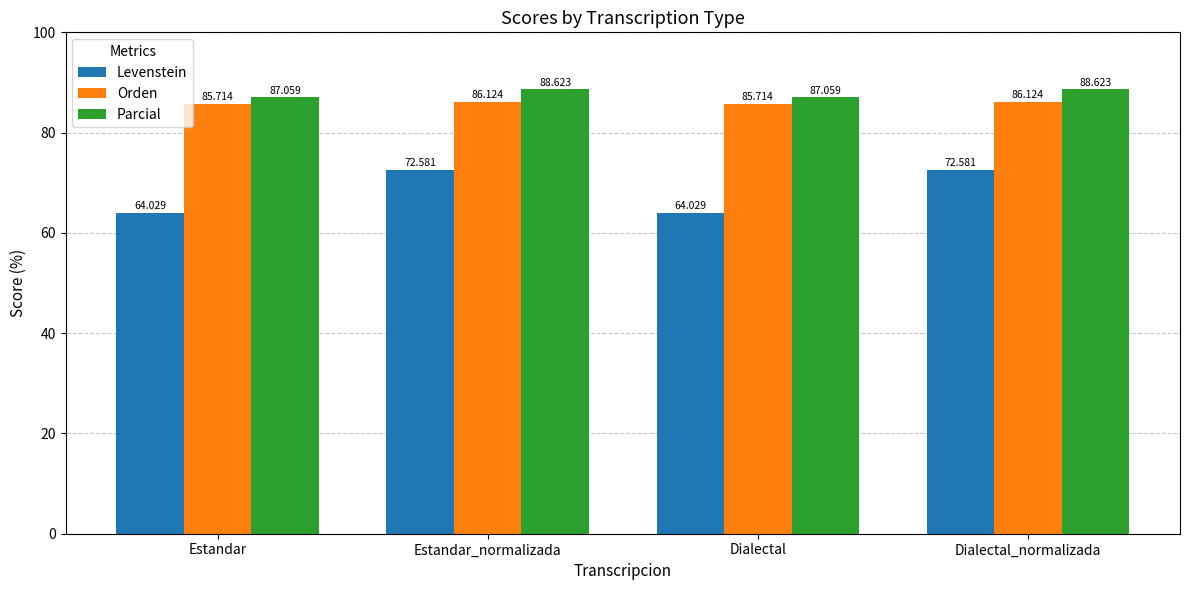

The Parcial series shows 47.4 at Dialectal_normalizada. True or false?

False